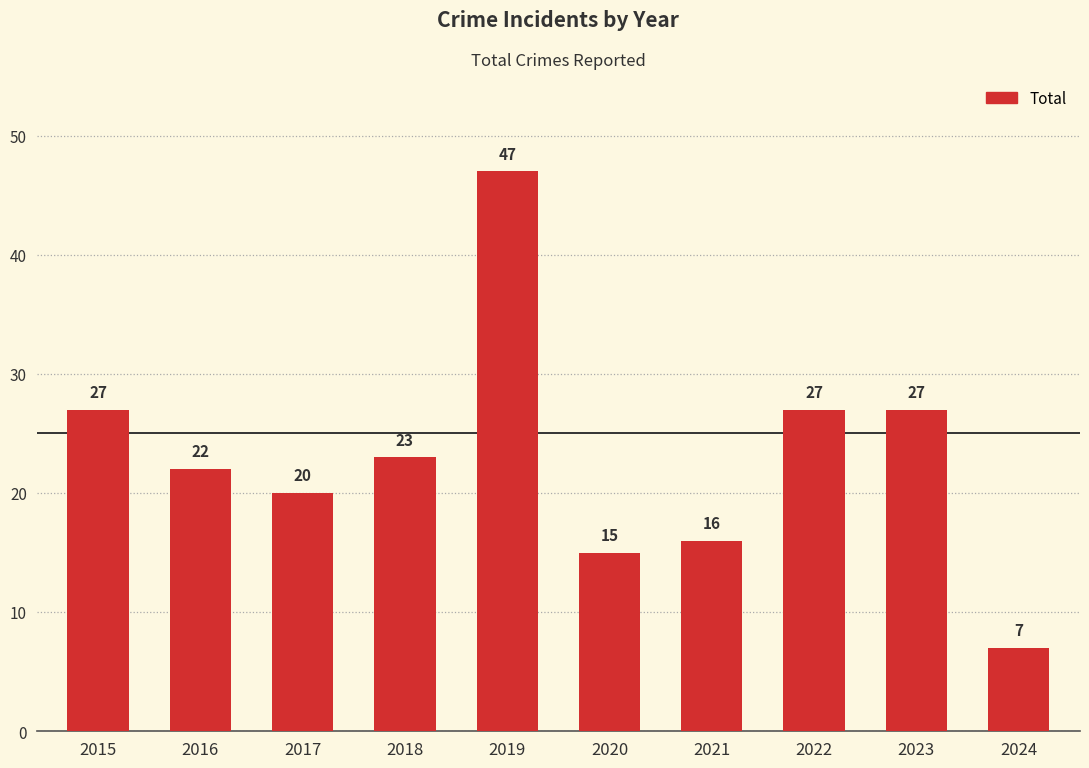

Which category has the highest value across all series?

2019